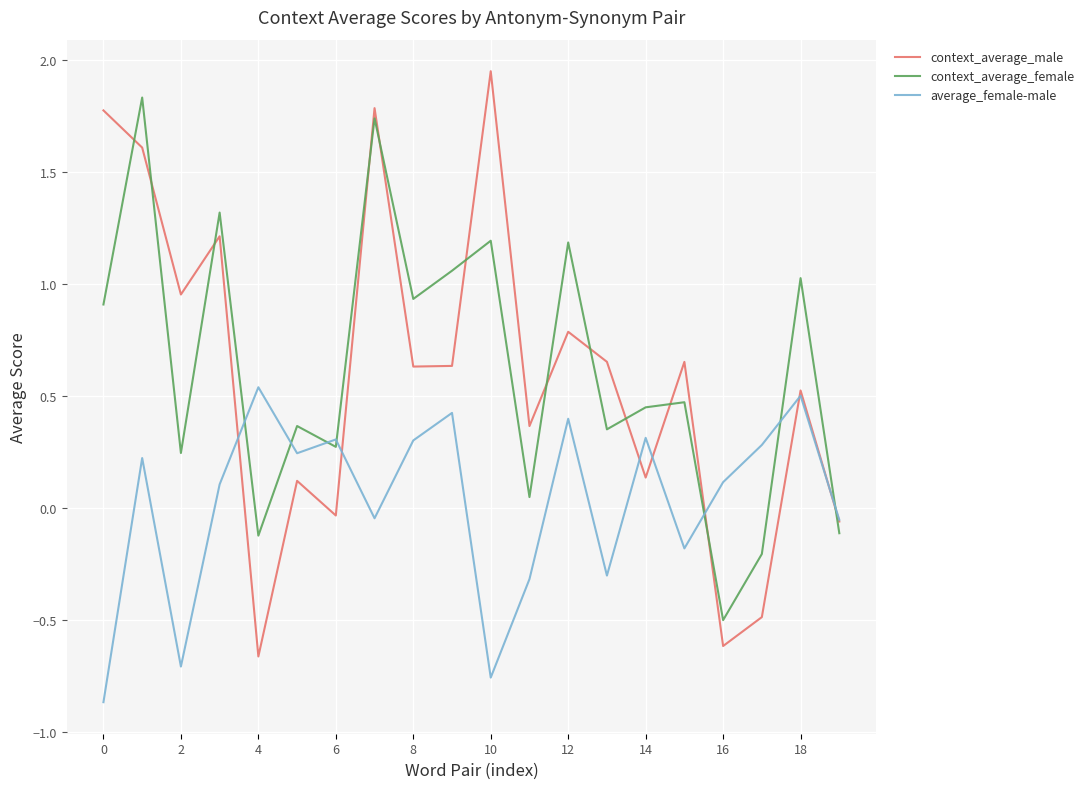

True or false: average_female-male and context_average_female intersect in this chart.

True